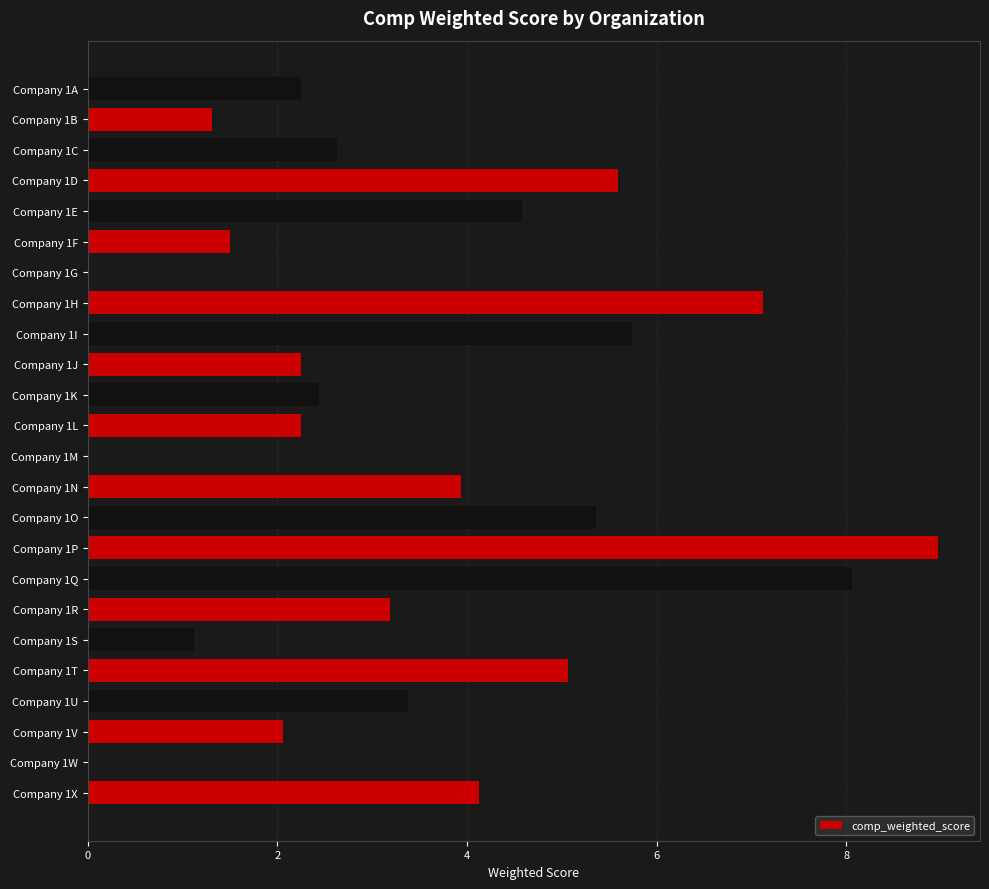

Which category has the highest value across all series?

Company 1P